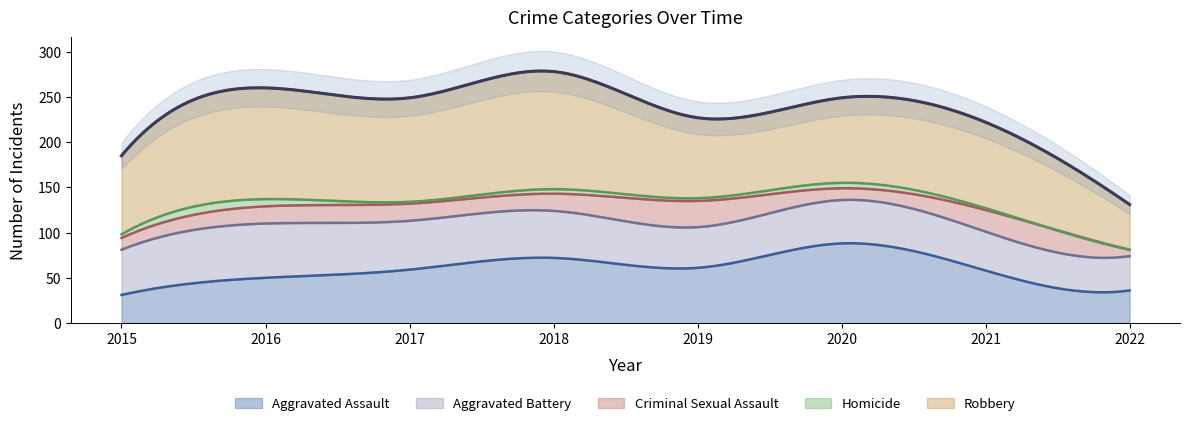

At which label is Aggravated Battery closest to 49?

2015